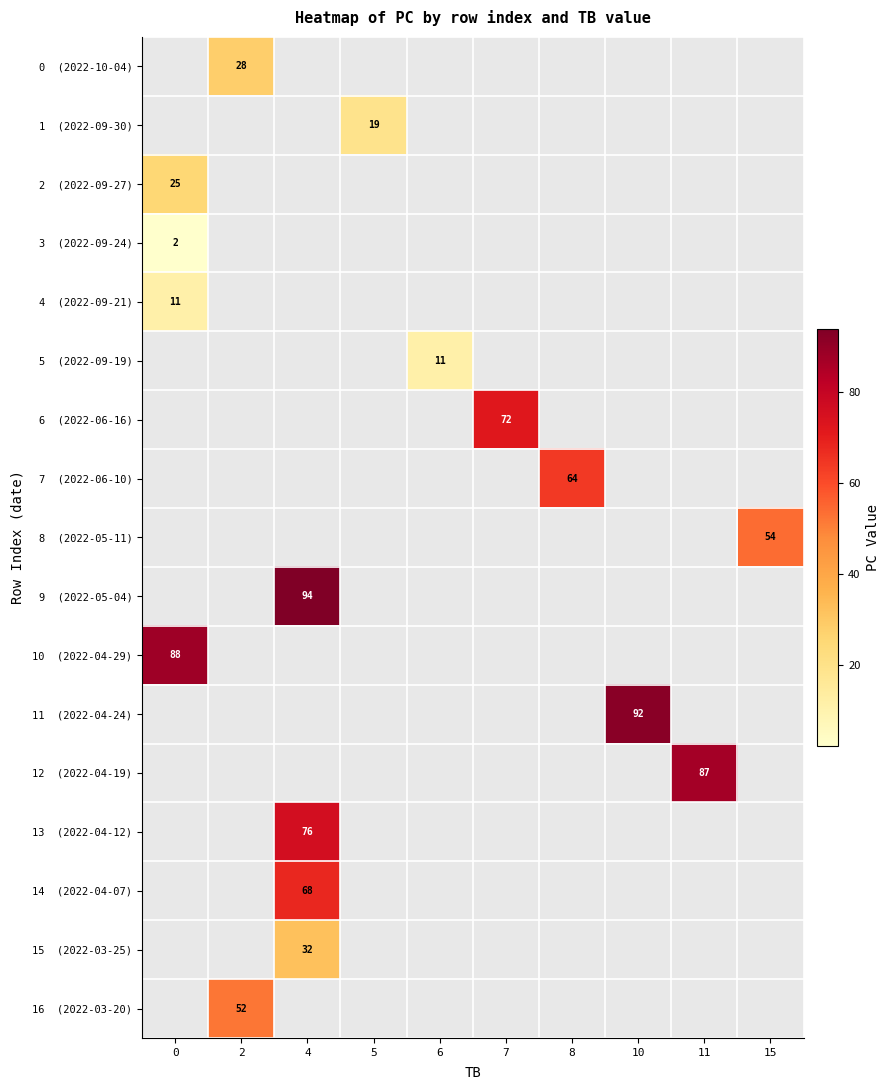

True or false: 6 (2022-06-16) has a value of 72.0 at 7.

True